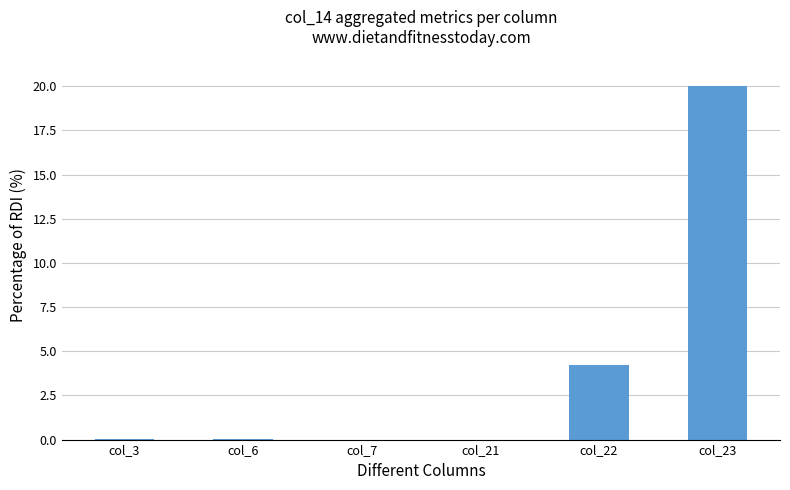

Is it true that the value at col_23 is 5.4?

False